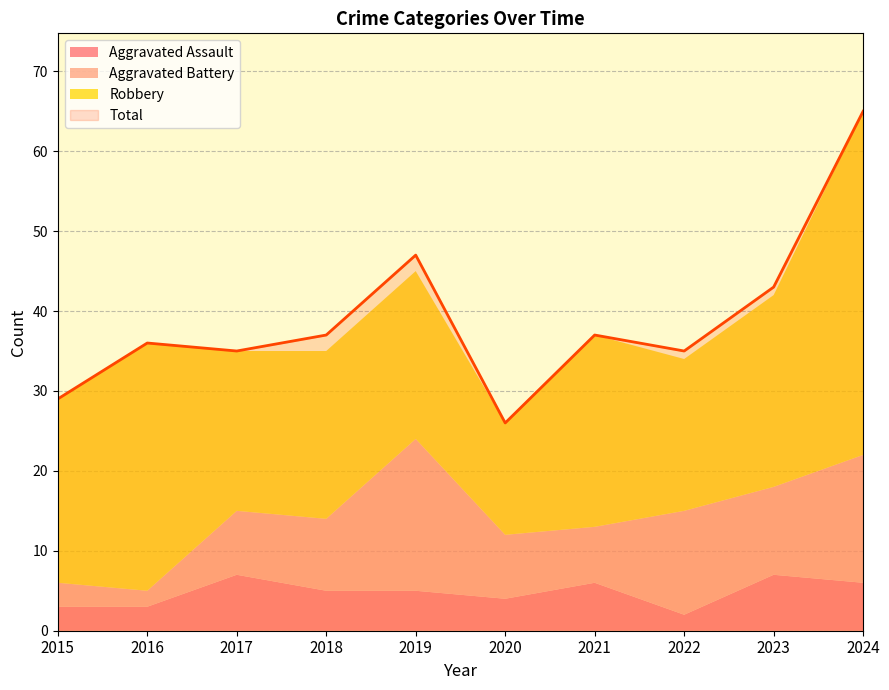

What is the sum of all Aggravated Battery values?

96